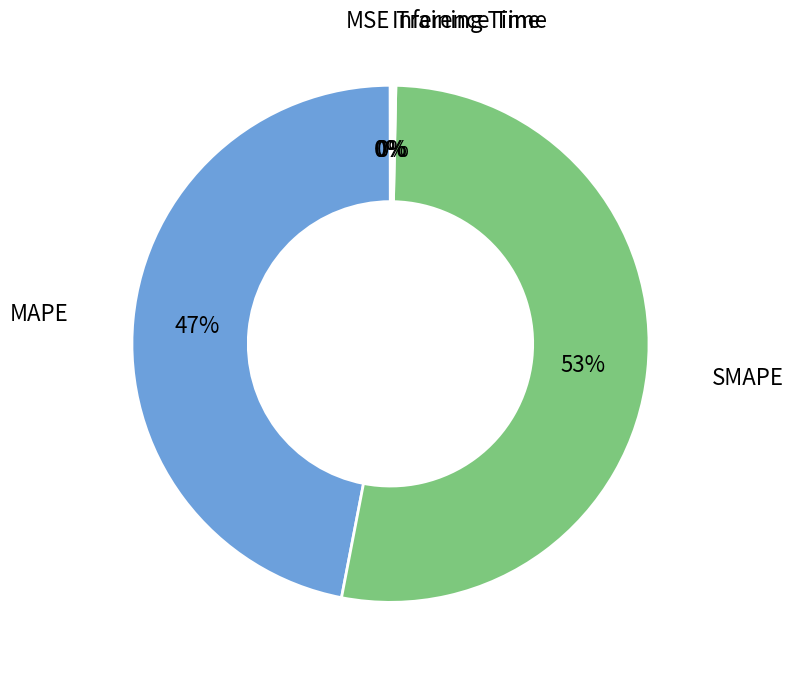

To the nearest percent, what is the average slice percentage?

20%